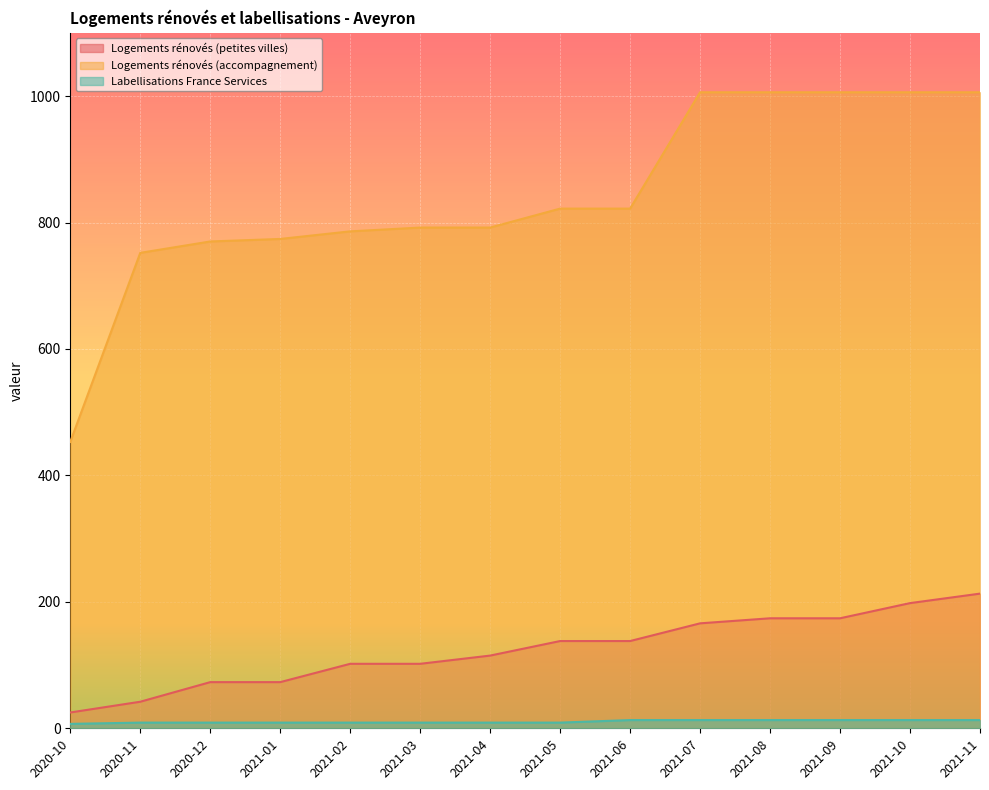

Is the value of nb-logements-renoves-petites-villes at 2021-11 greater than the value of nb-logement-accompagnement at 2021-07?

No